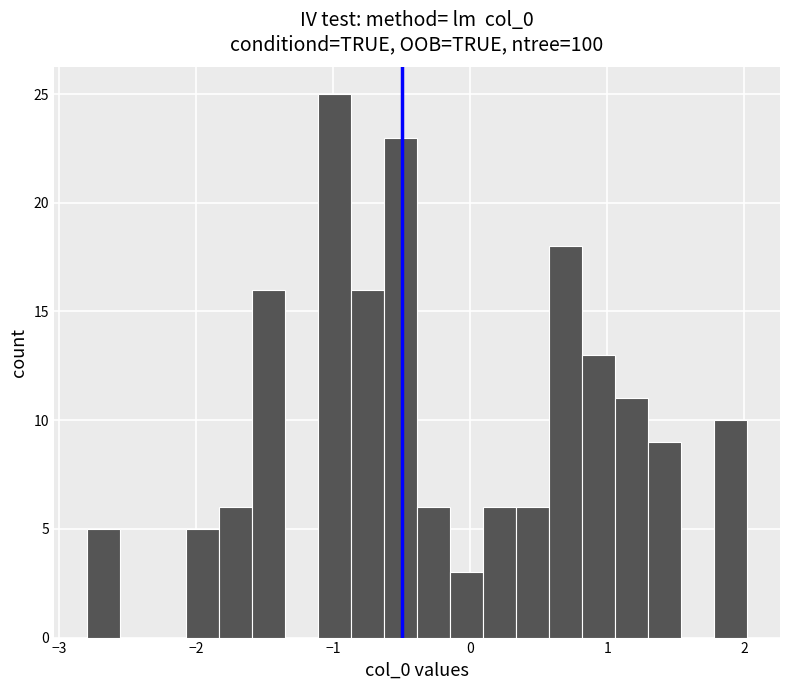

Around what value on the x-axis is the tallest bar? Give the approximate position of its centre, as read against the axis.

-1.0